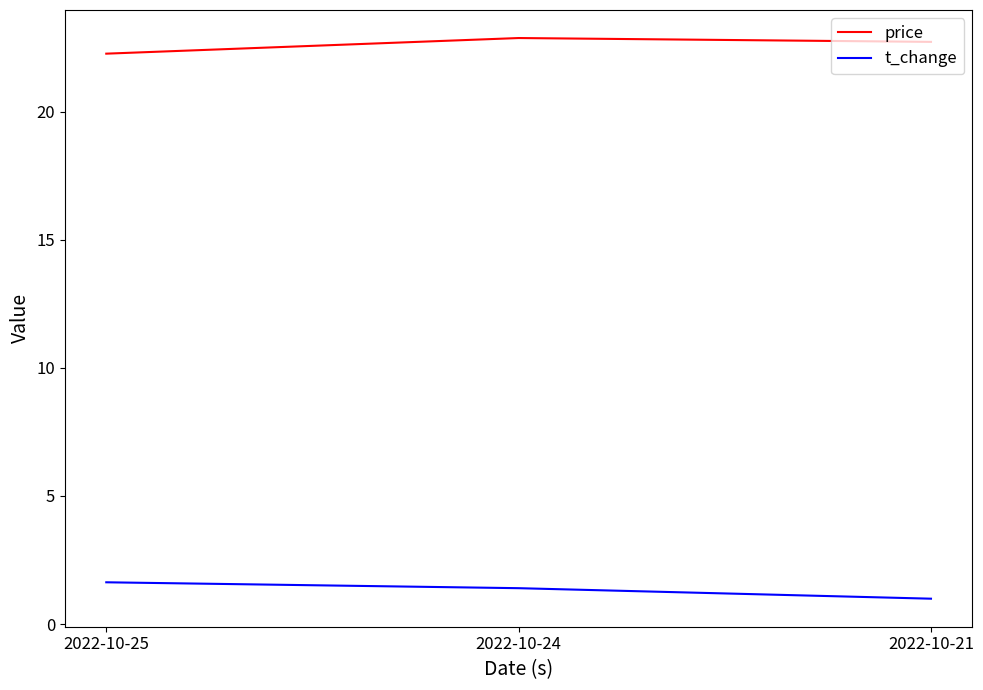

Reading left to right, transcribe all the data shown in this chart.

price: 22.3	22.9	22.7
t_change: 1.6	1.4	1.0